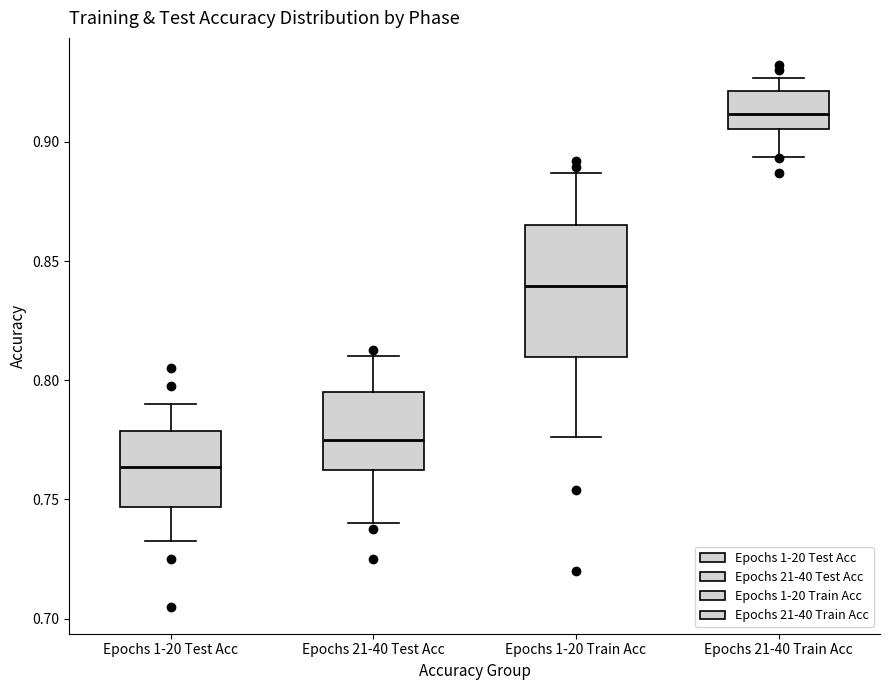

Reading left to right, transcribe this box plot: for each box, give where its median line is, the range the box spans, and where its two whiskers end, as read against the y-axis. The values are not printed on the chart, so give them approximately, as read against the axis.

Epochs 1-20 Test Acc: median 0.765, box 0.745 to 0.780, whiskers 0.735 to 0.790
Epochs 21-40 Test Acc: median 0.775, box 0.760 to 0.795, whiskers 0.740 to 0.810
Epochs 1-20 Train Acc: median 0.840, box 0.810 to 0.865, whiskers 0.775 to 0.885
Epochs 21-40 Train Acc: median 0.910, box 0.905 to 0.920, whiskers 0.895 to 0.925